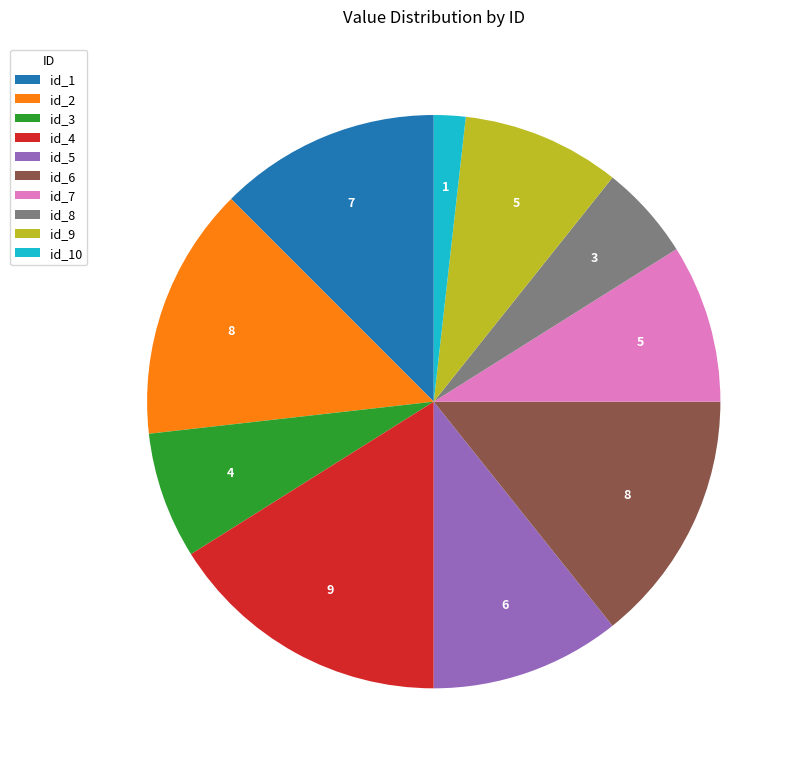

How many slices are in this pie chart?

10